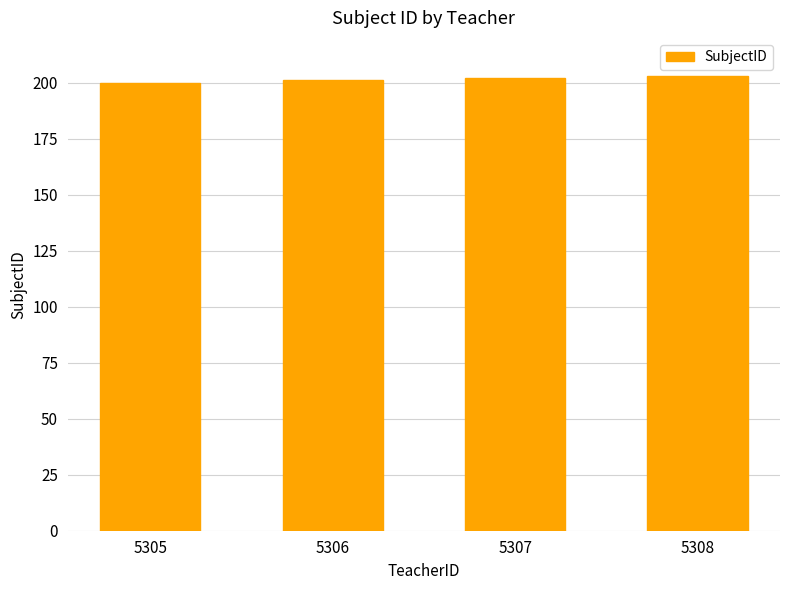

Does the chart contain any negative values?

No